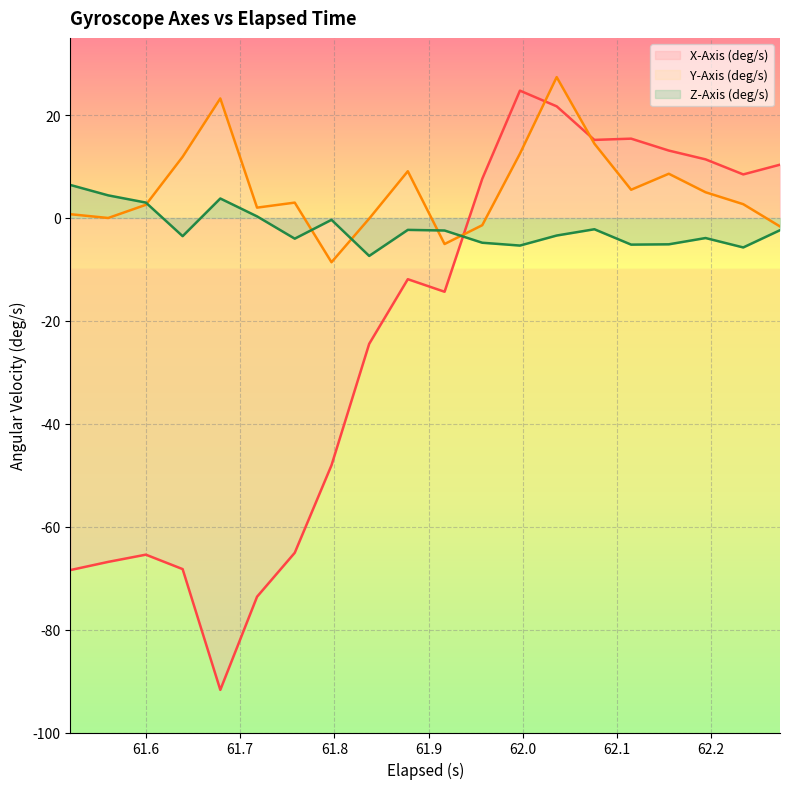

Which has a higher value, 61.6 or 61.836999999999996?

61.836999999999996